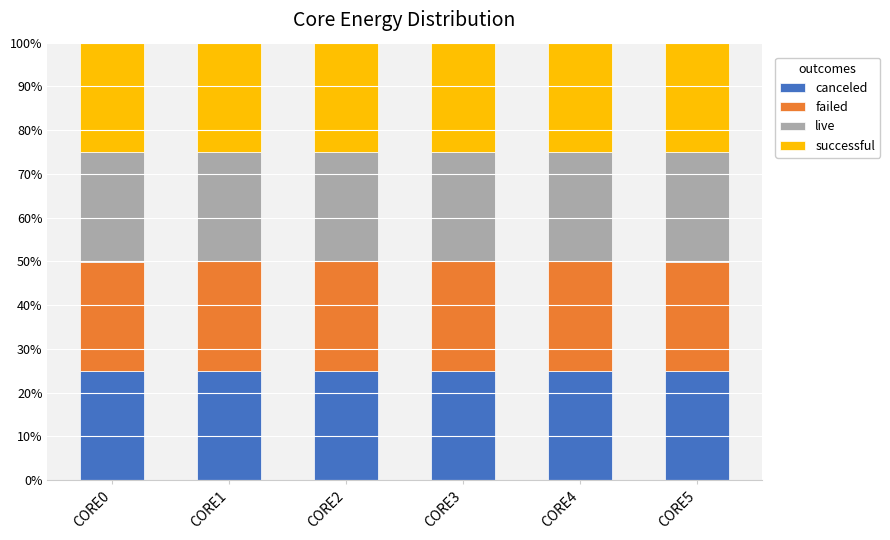

What is the minimum value for canceled?

24.9